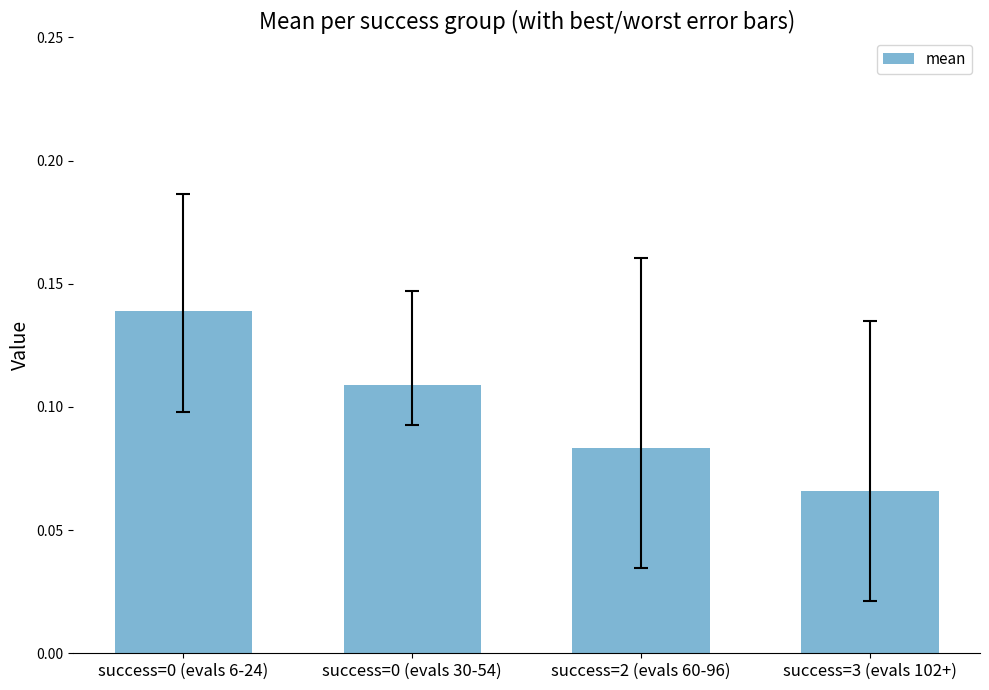

Count the values in the range 0 to 1.

4